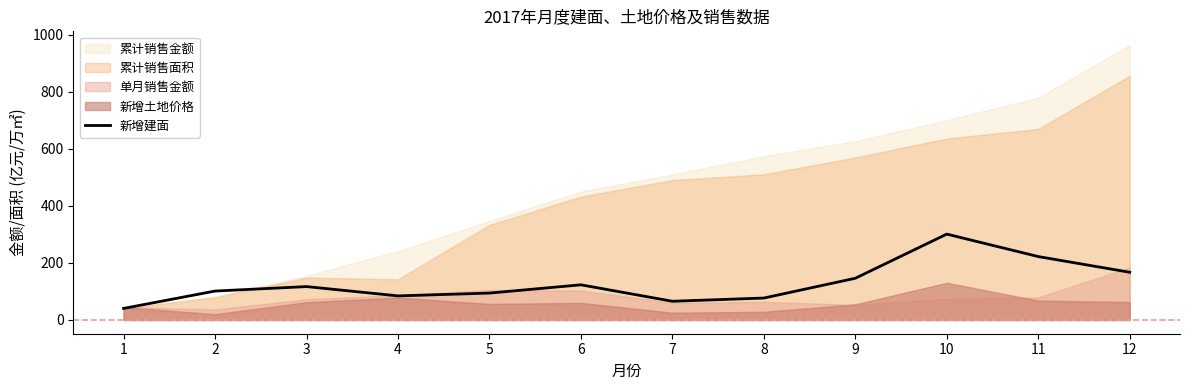

What is the difference between the second highest and second lowest values?

156.6